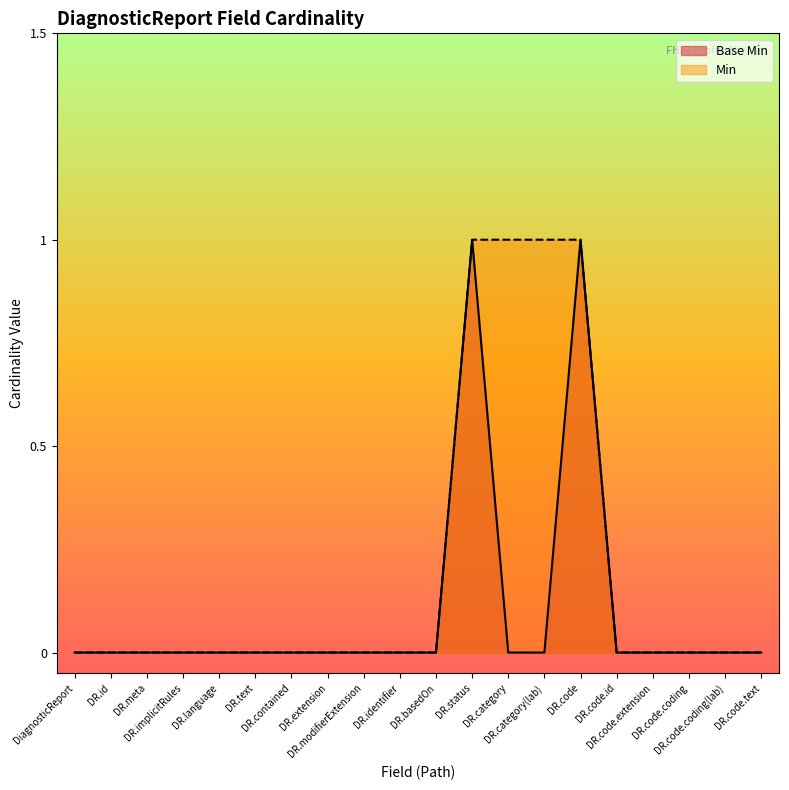

Rank the series by their average value, from highest to lowest.

Min, Base Min